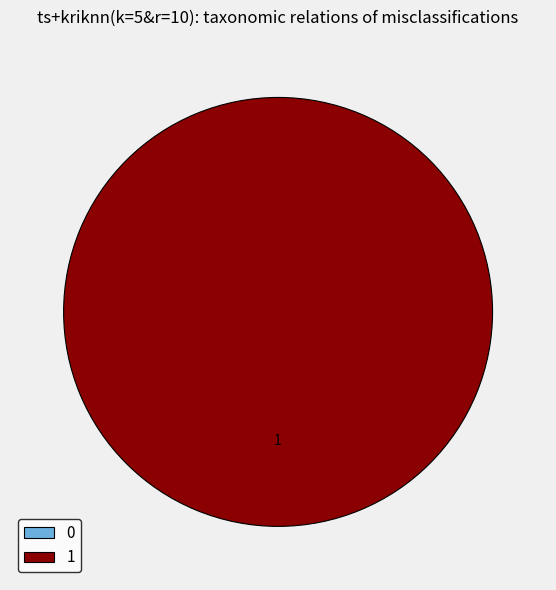

Rank the categories by value from highest to lowest.

1, 0